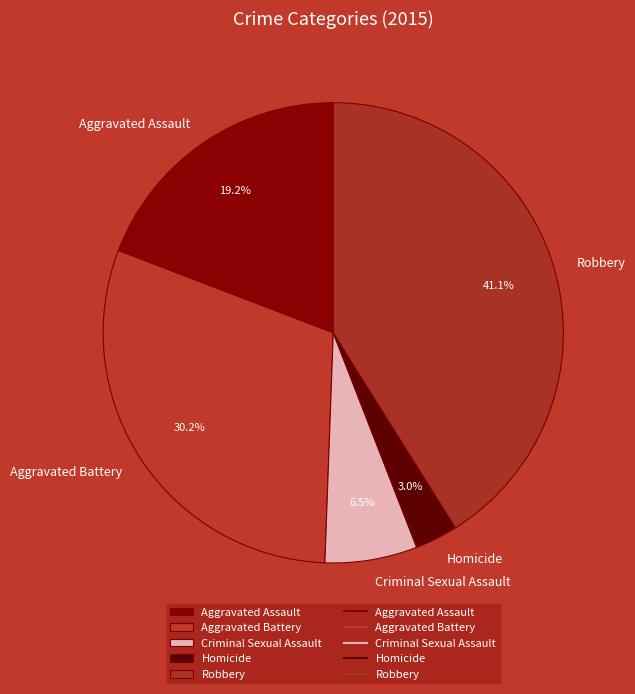

Does Aggravated Battery represent more than half of the total?

No